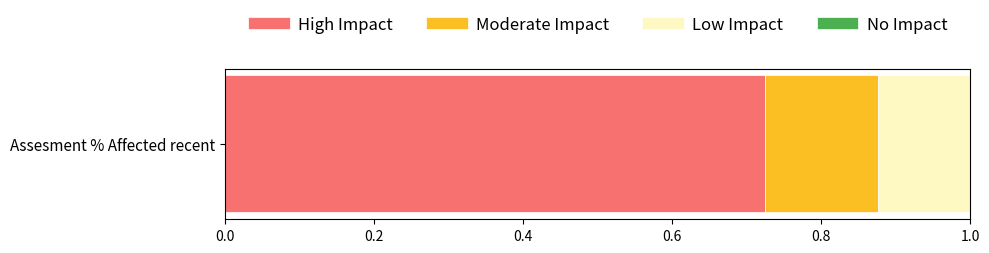

How many data points does each series have?

1